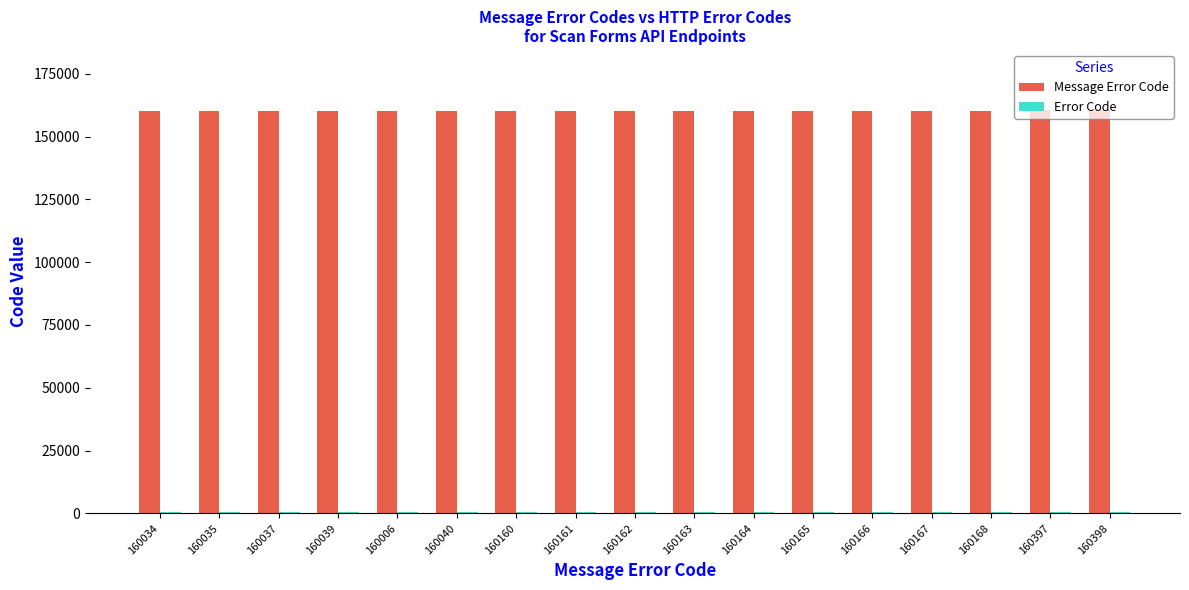

What is the label of the 9th bar from the right?

160162